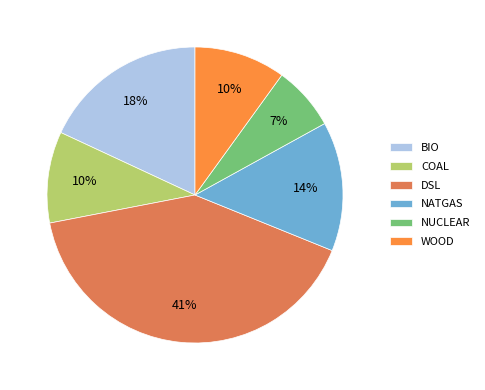

Is it true that DSL is 41% of the pie?

True